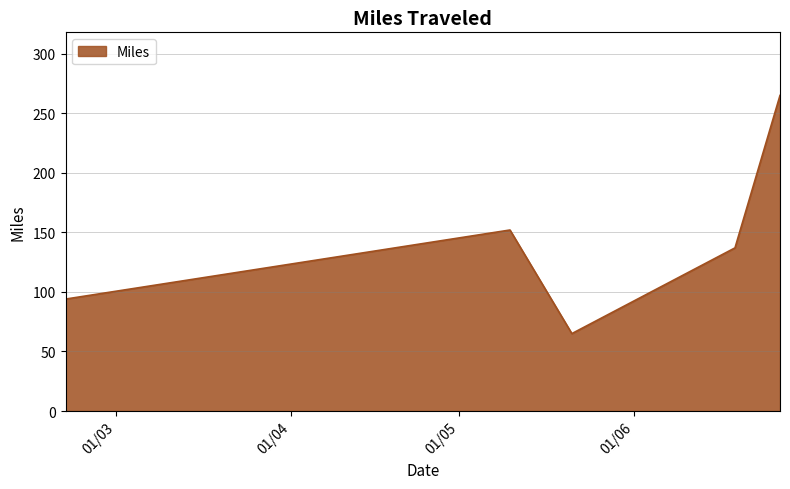

What is the minimum value shown in the chart?

65